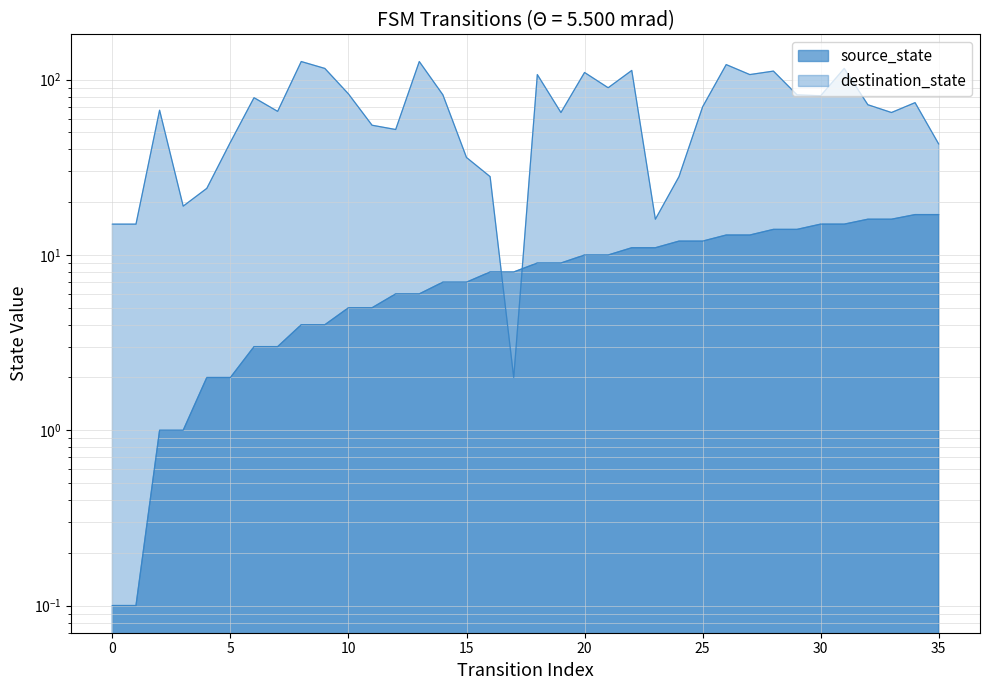

How many distinct data groups are displayed?

2